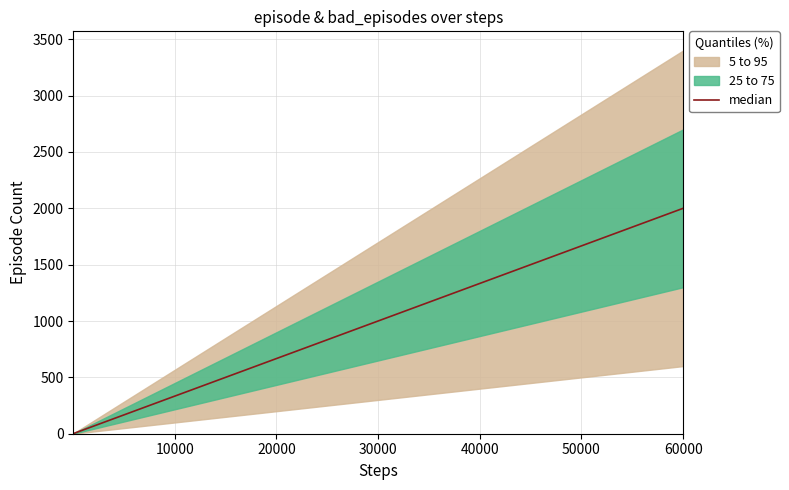

The chart shows a value of 4 at 60000. True or false?

False